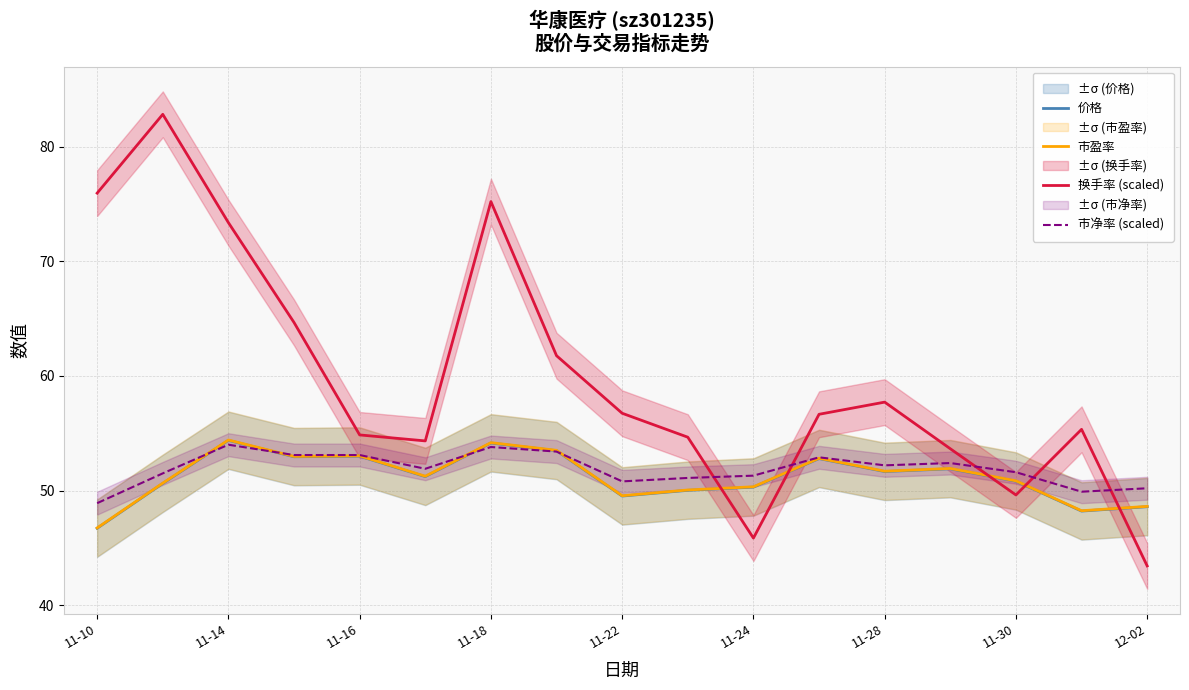

How many intersections are there between 价格 and 市净率 (scaled)?

4